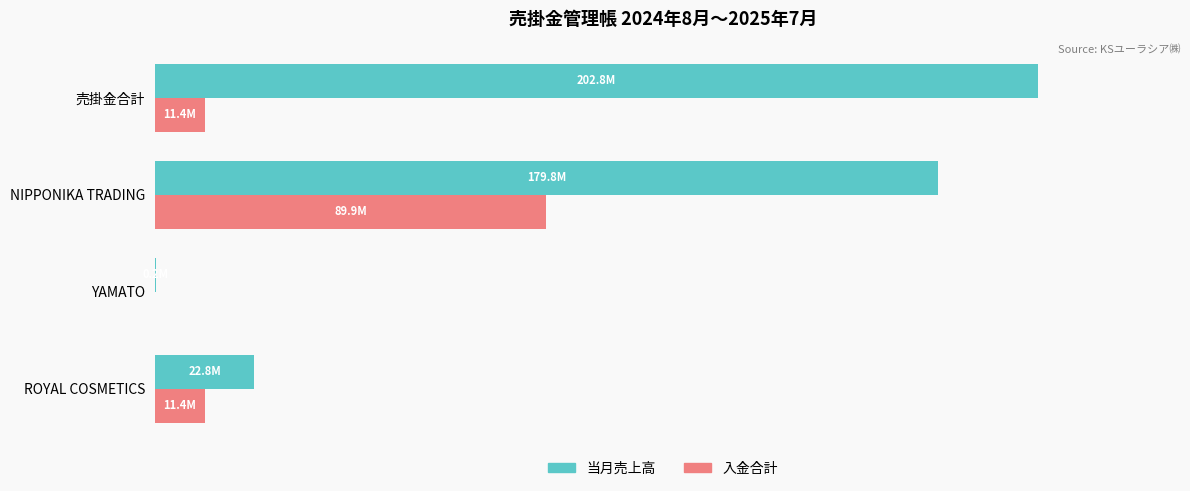

What are all the series names shown in the legend?

当月売上高, 入金合計